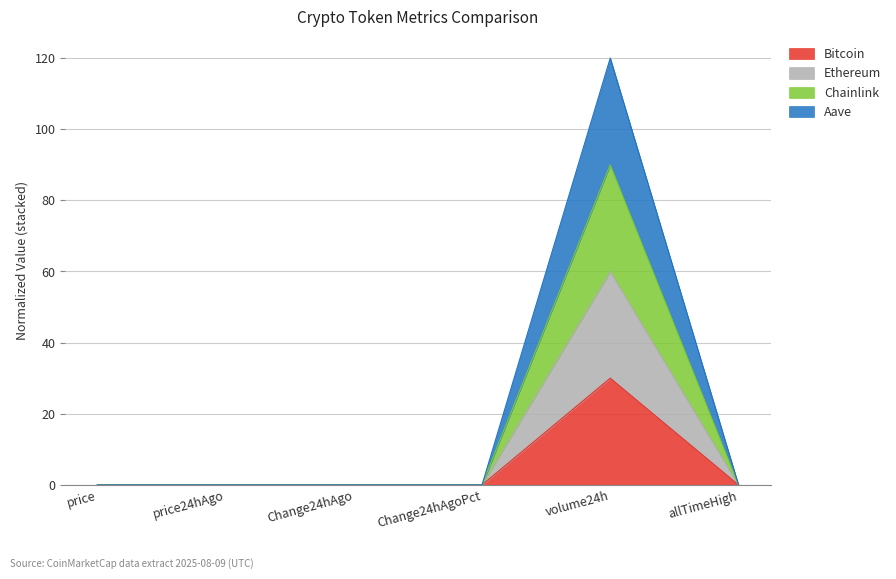

True or false: Chainlink and Bitcoin cross at least once.

False